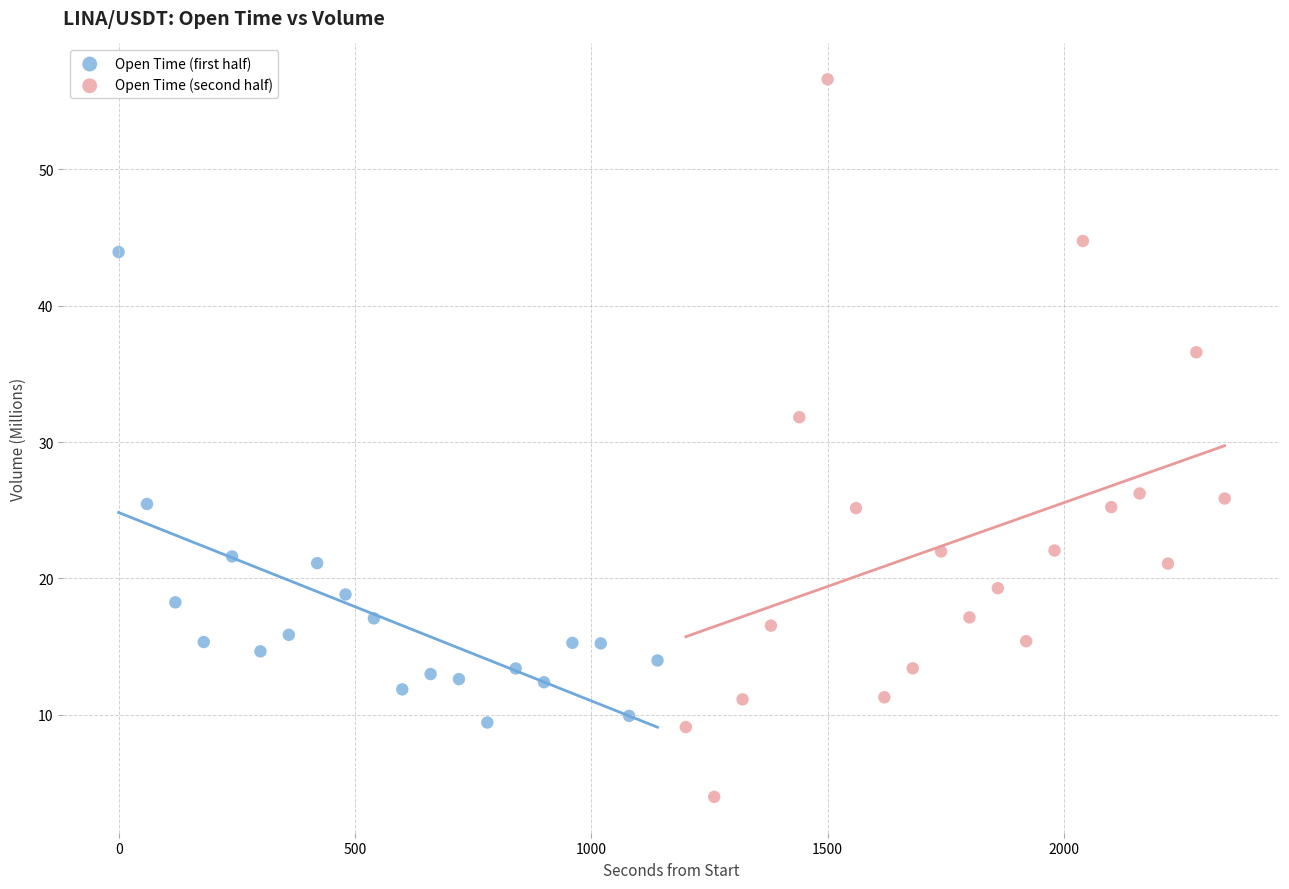

Which series reaches the minimum Y coordinate?

Open Time (second half)